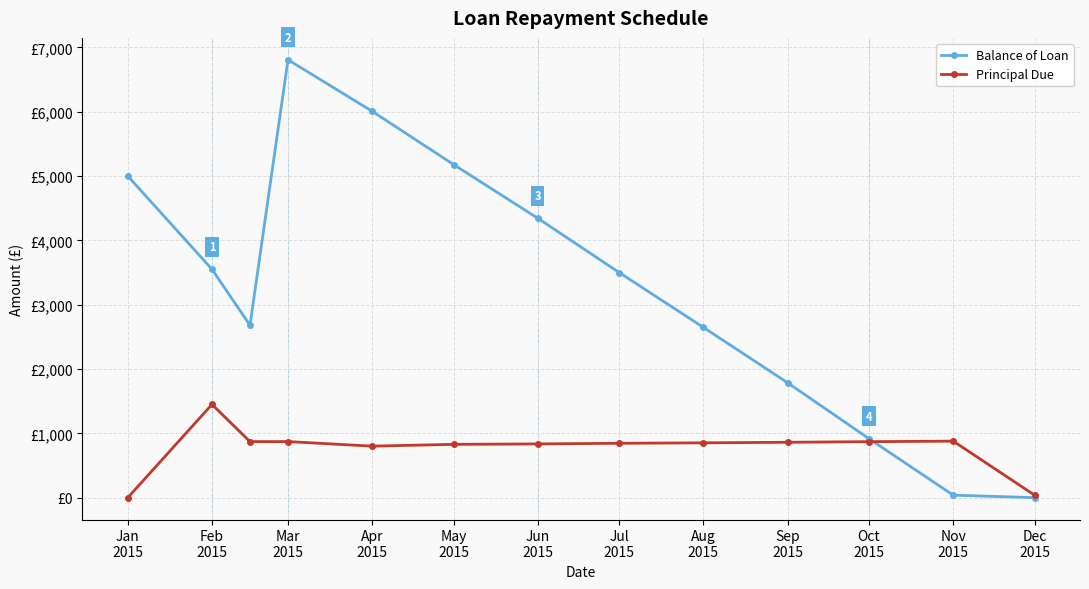

Is this an area chart (filled region under the line)?

No